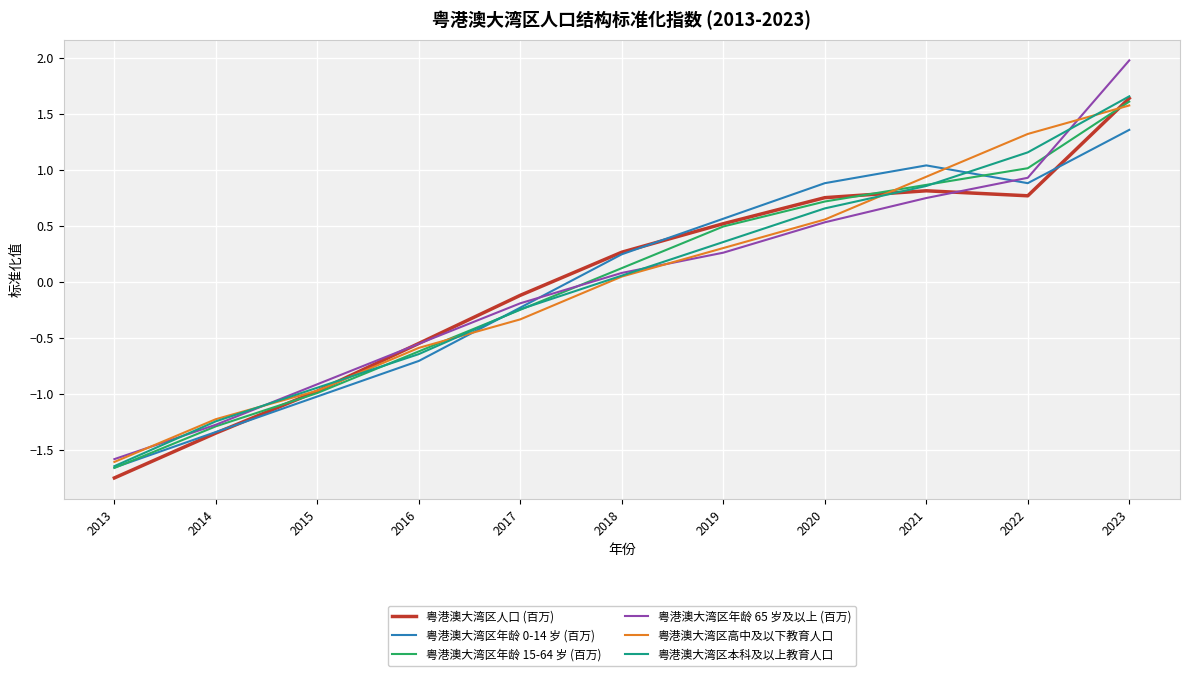

The value of 粤港澳大湾区年龄 15-64 岁 (百万) at 2023 is 1.6. True or false?

True